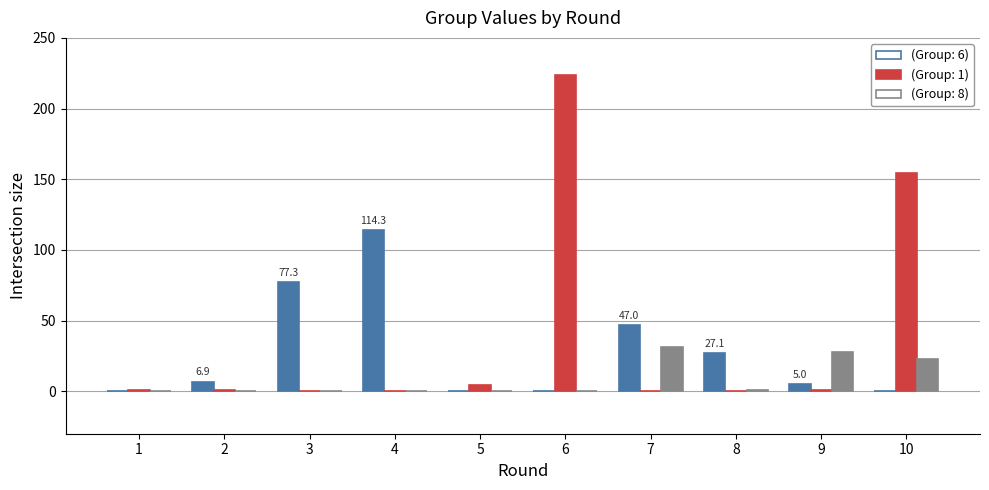

The value of (Group: 1) at 2 is 0.5. True or false?

False